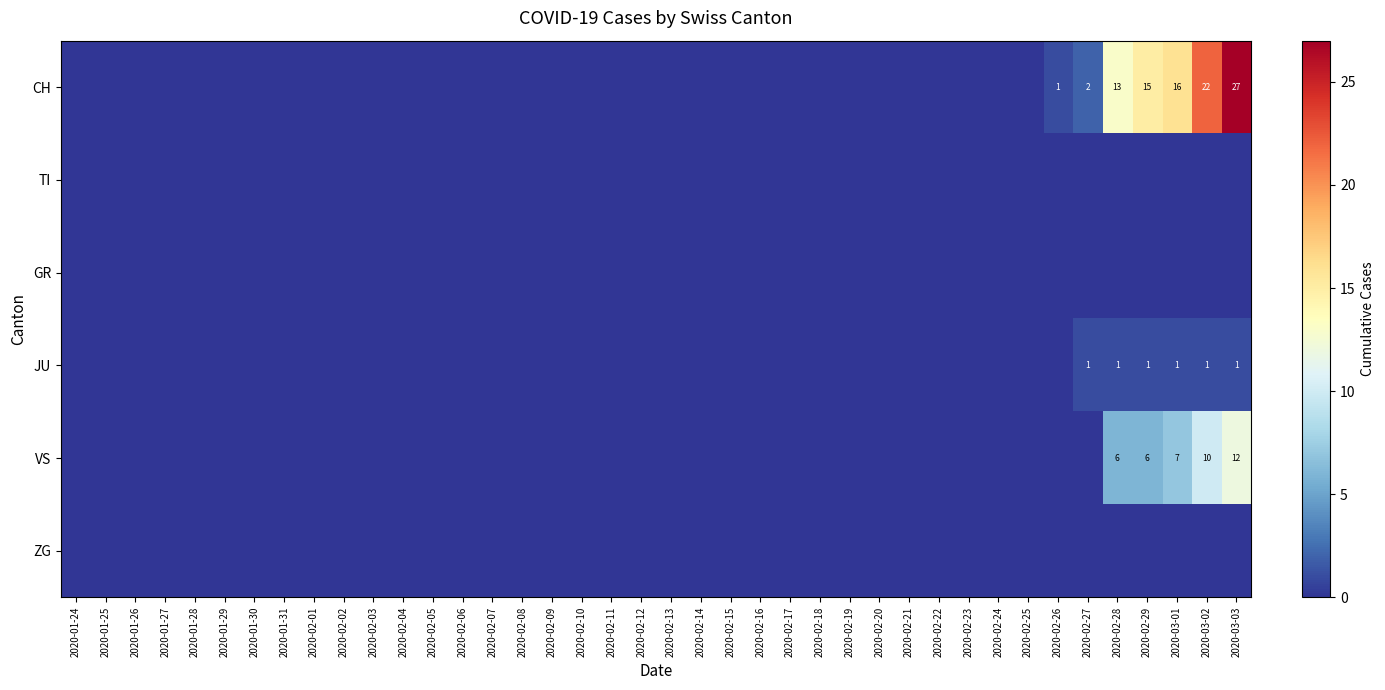

True or false: CH has a value of 9 at 2020-02-29.

False